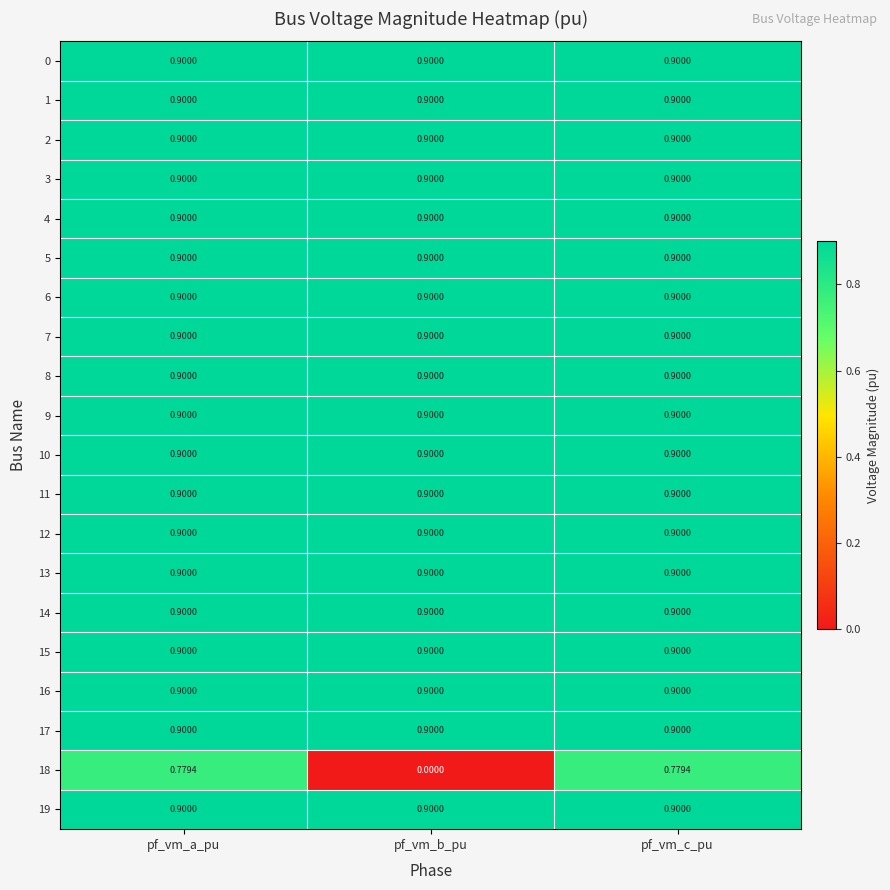

At which category does the chart reach its minimum across all series?

pf_vm_b_pu